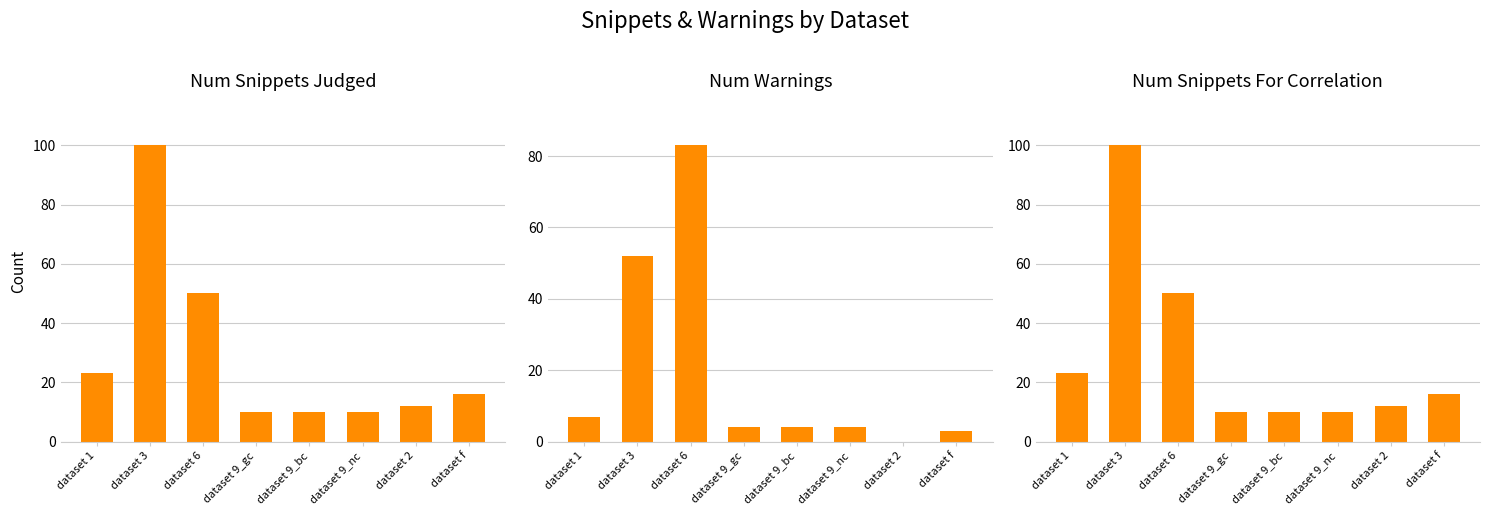

Where is num_warnings nearest to the value 41?

dataset 3